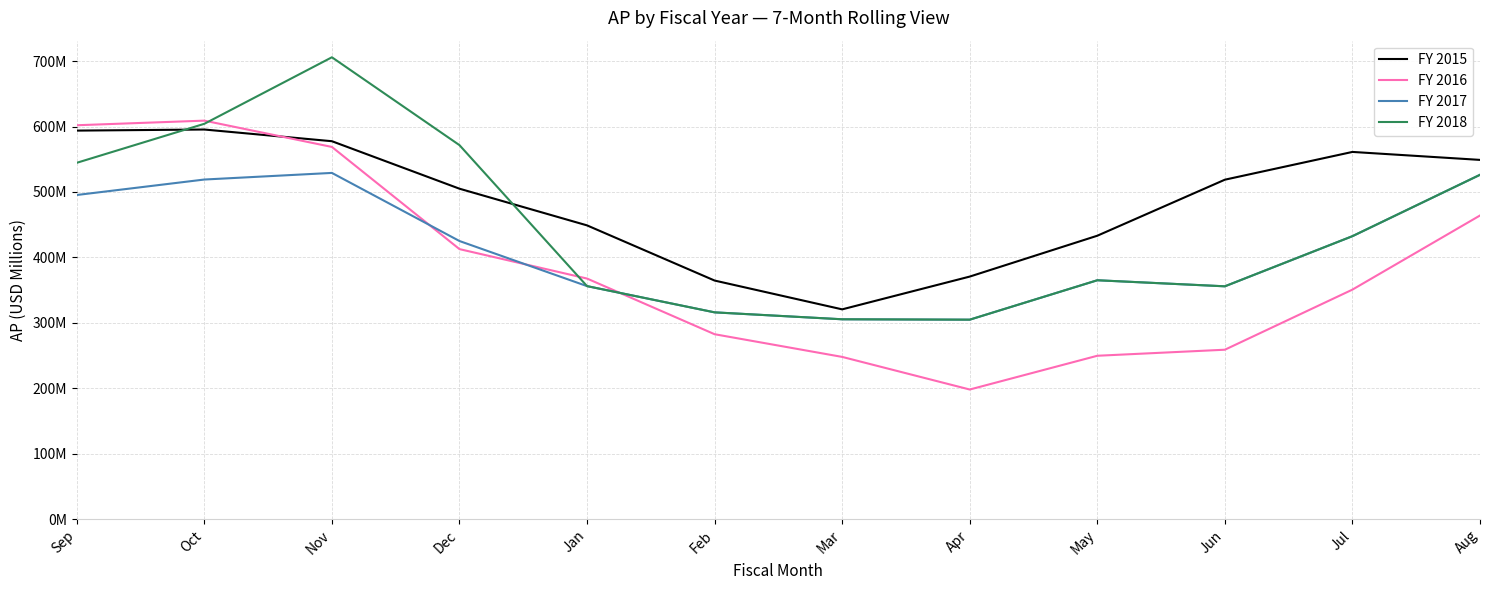

Does the chart display data point markers on the line(s)?

No